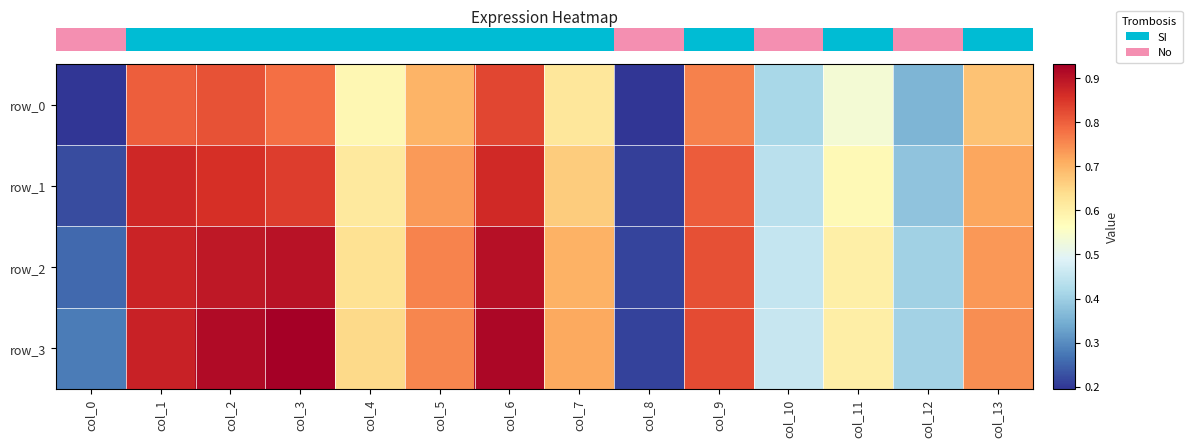

What is the sum of all row_2 values?

9.1